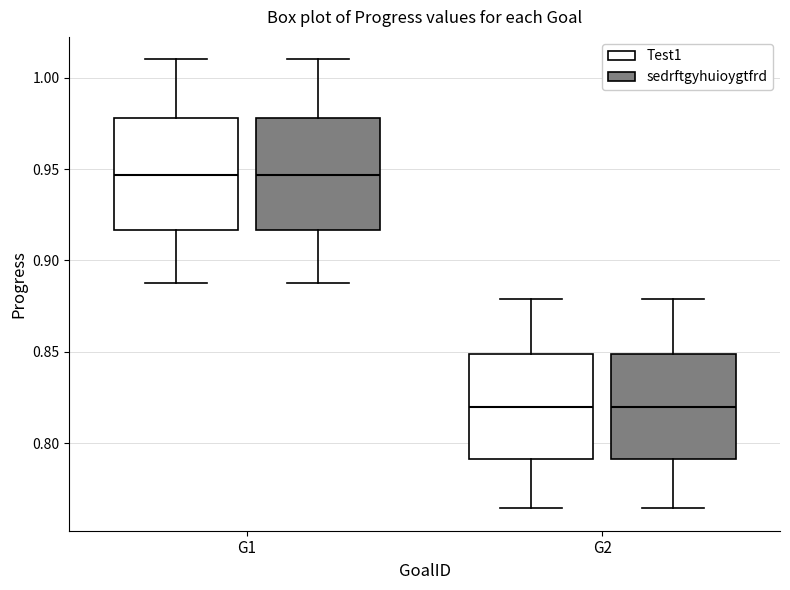

Reading left to right, transcribe this box plot: for each box, give where its median line is, the range the box spans, and where its two whiskers end, as read against the y-axis. The values are not printed on the chart, so give them approximately, as read against the axis.

G1 (Test1): median 0.945, box 0.915 to 0.980, whiskers 0.885 to 1.010
G1 (sedrftgyhuioygtfrd): median 0.945, box 0.915 to 0.980, whiskers 0.885 to 1.010
G2 (Test1): median 0.820, box 0.790 to 0.850, whiskers 0.765 to 0.880
G2 (sedrftgyhuioygtfrd): median 0.820, box 0.790 to 0.850, whiskers 0.765 to 0.880